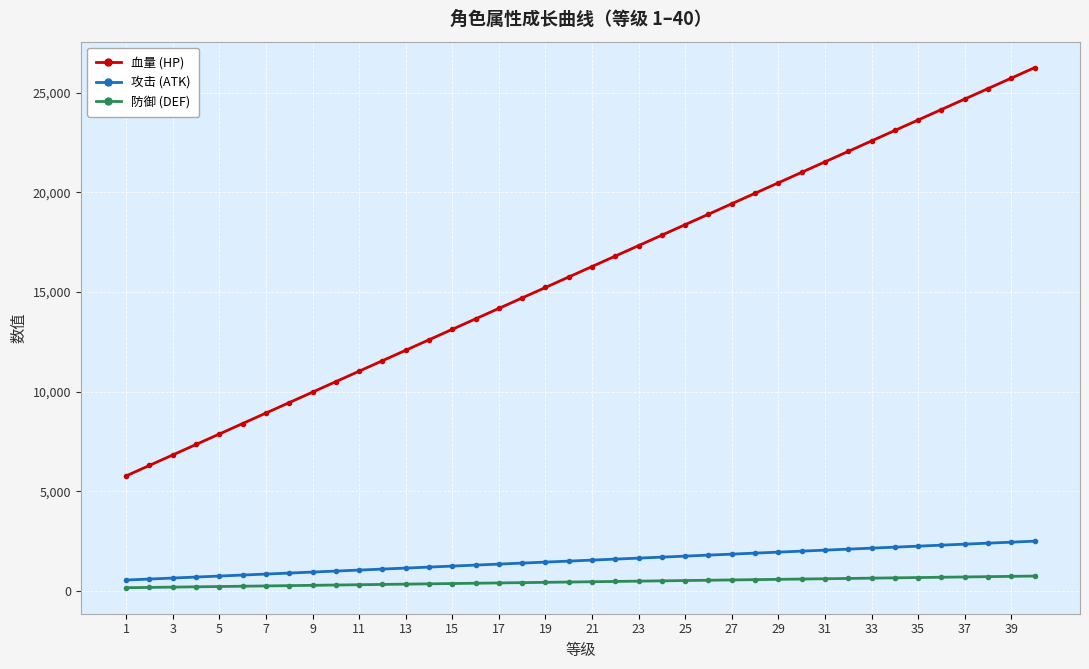

What is the maximum value shown in the chart?

26250